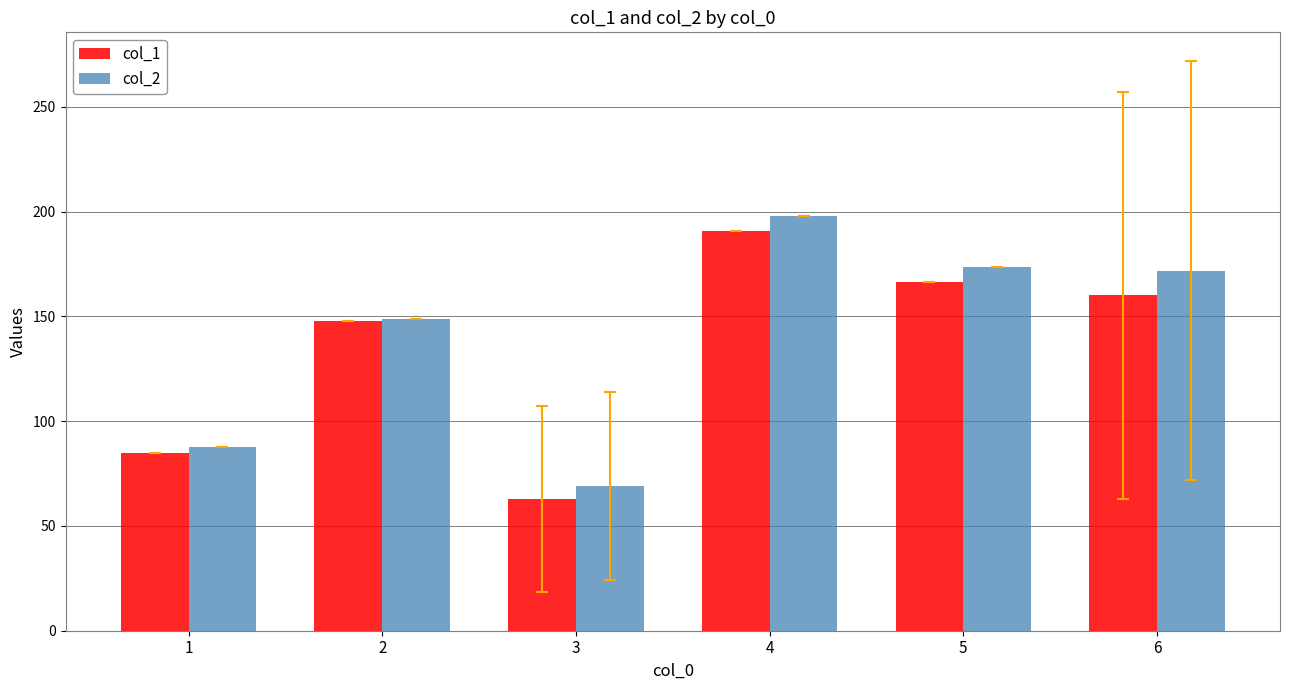

Are the bars grouped side by side (vs. stacked)?

Yes